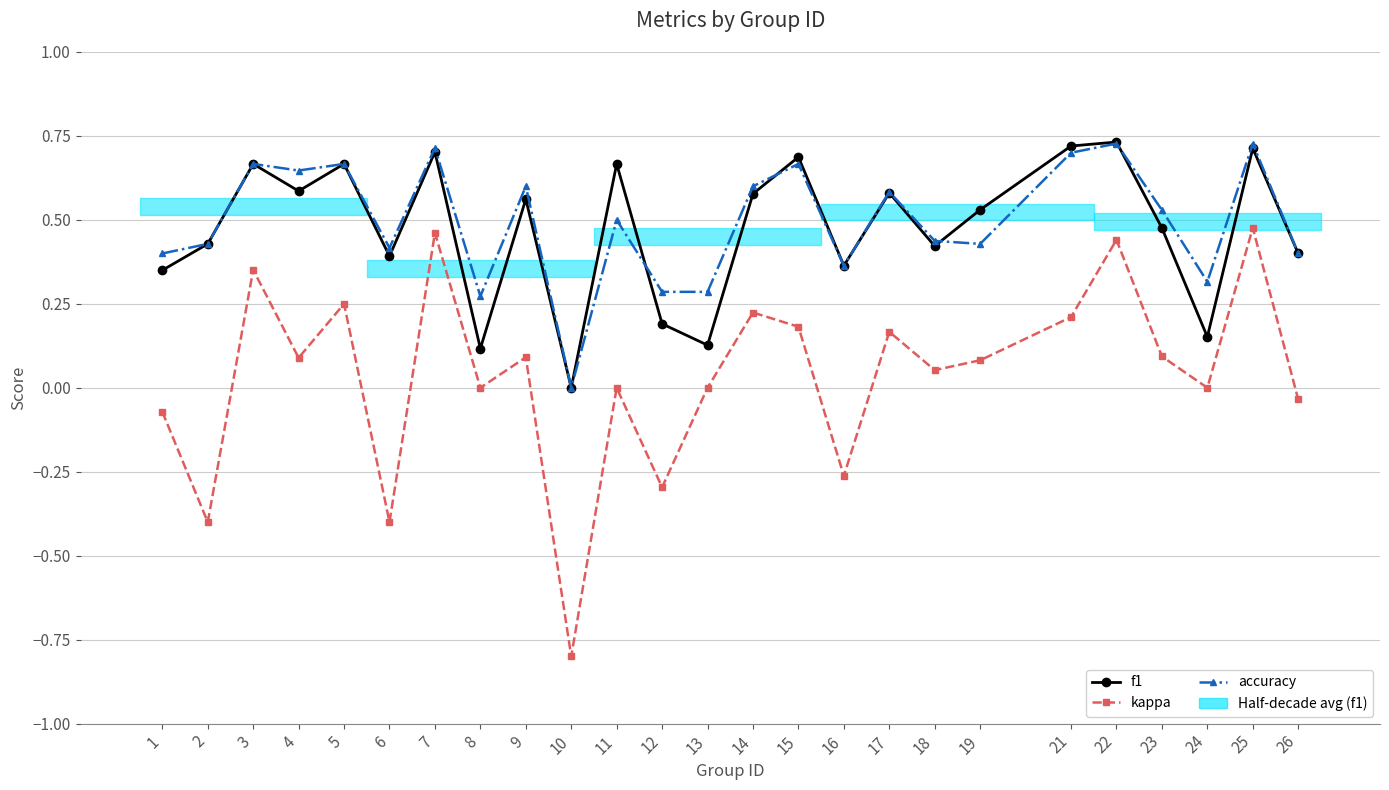

Which label corresponds to the largest value in the chart?

22